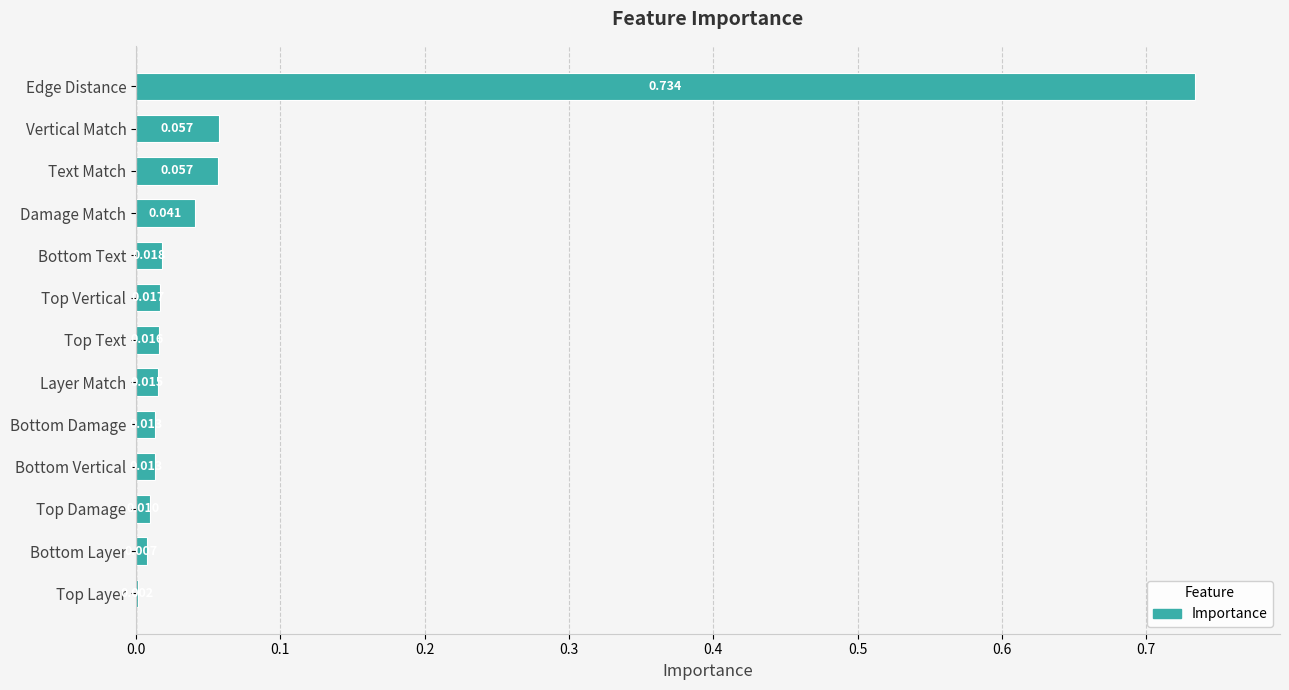

Which has a higher value, Top Damage or Text Match?

Text Match